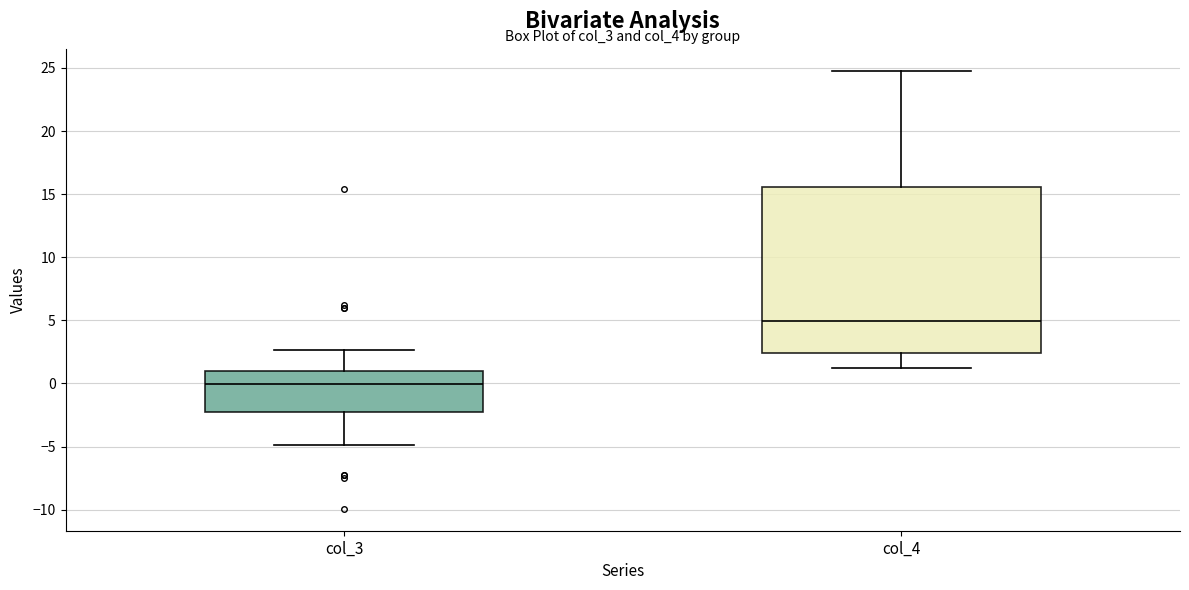

Where does the median line of the box for col_3 sit on the y-axis? The values are not printed on the chart, so give them approximately, as read against the axis.

0.0